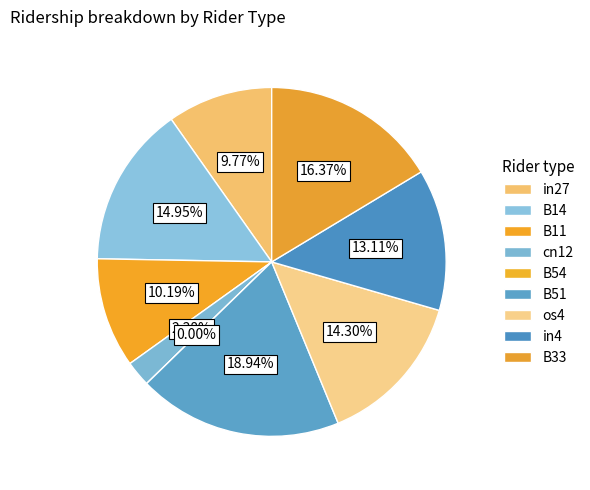

Which slice is the largest?

B51